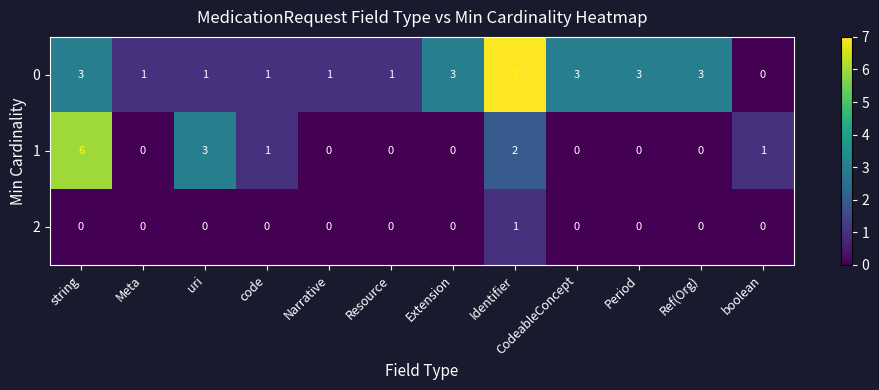

How many 0 values are between 1 and 3?

10